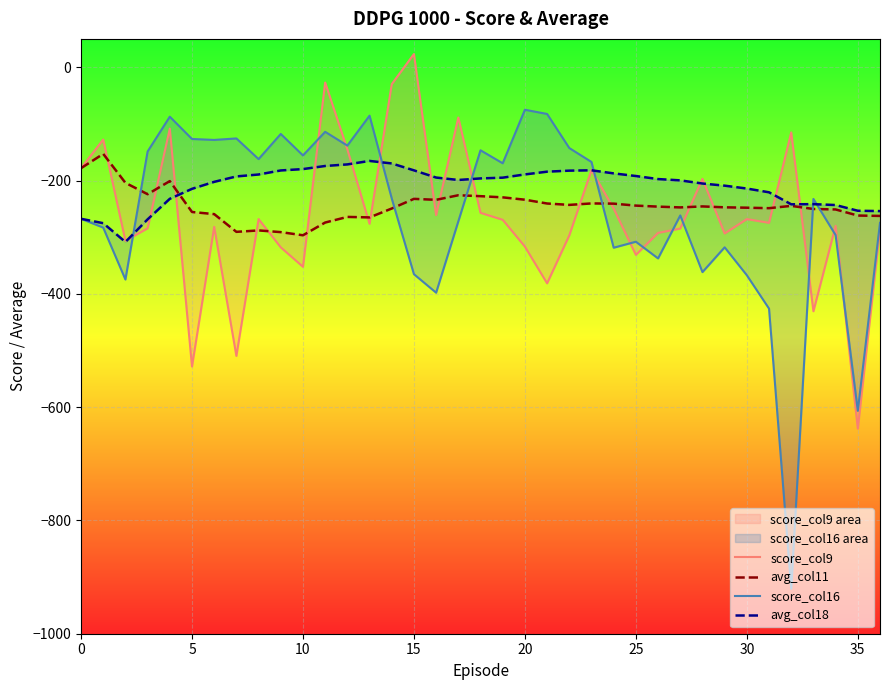

At which label is score_col16 closest to -497?

31